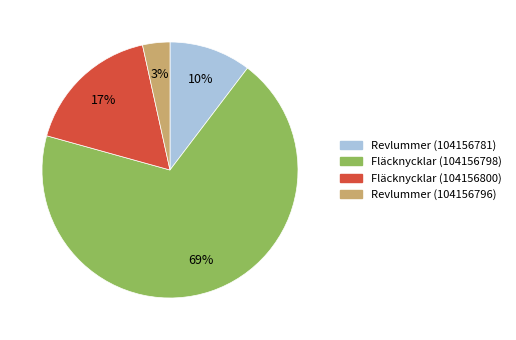

Between Revlummer (104156796) and Revlummer (104156781), which is larger?

Revlummer (104156781)